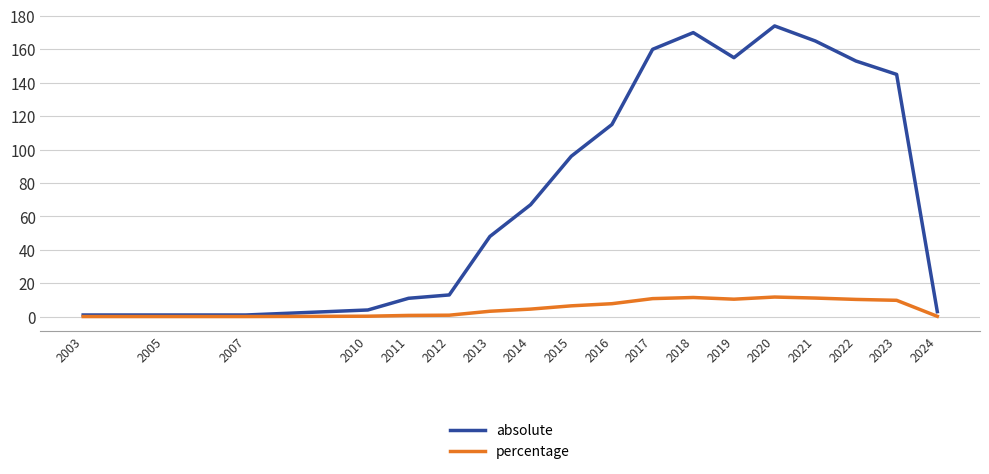

What is the greatest value displayed?

174.0